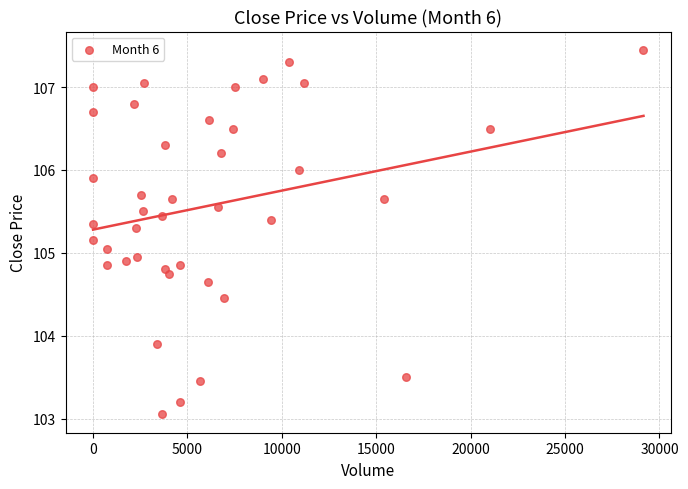

What is the range of Y values (max minus min)?

4.4